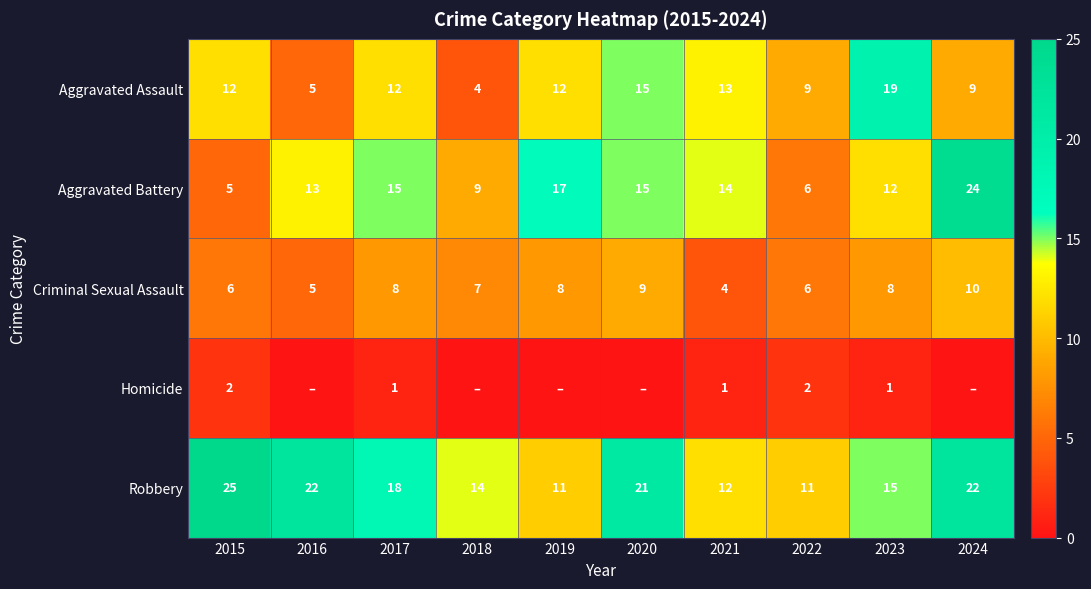

Which has a higher value, 2018 or 2021?

2021